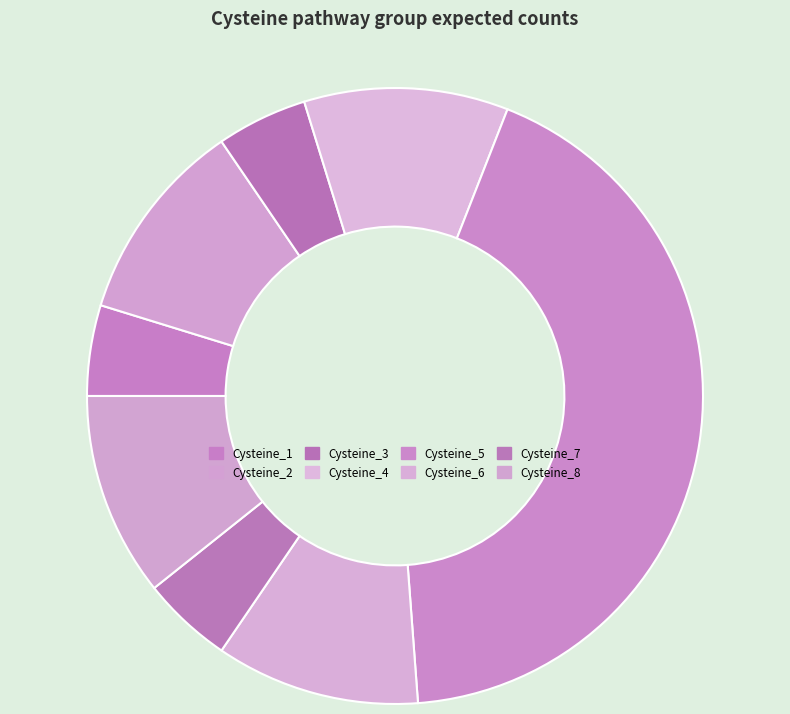

Which category has the biggest portion of the pie?

Cysteine_5